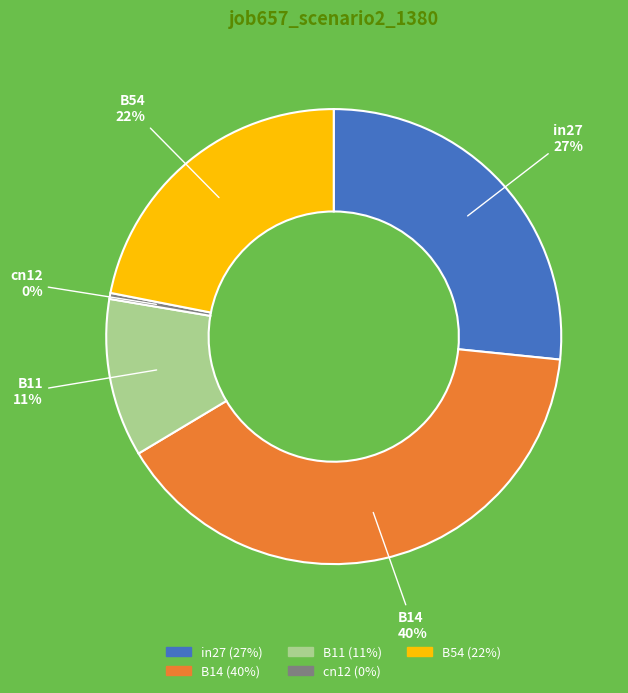

Do in27 and cn12 together represent more than half of the pie?

No